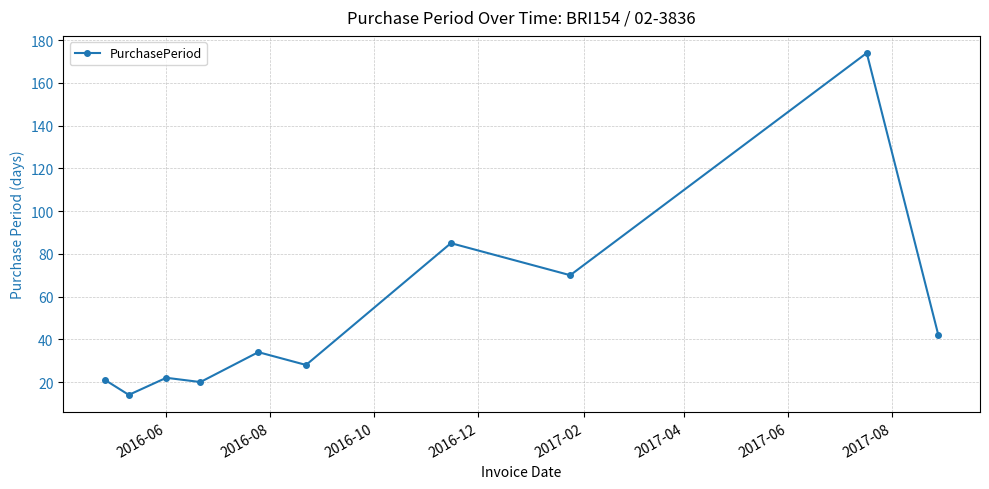

What is the maximum value shown in the chart?

174